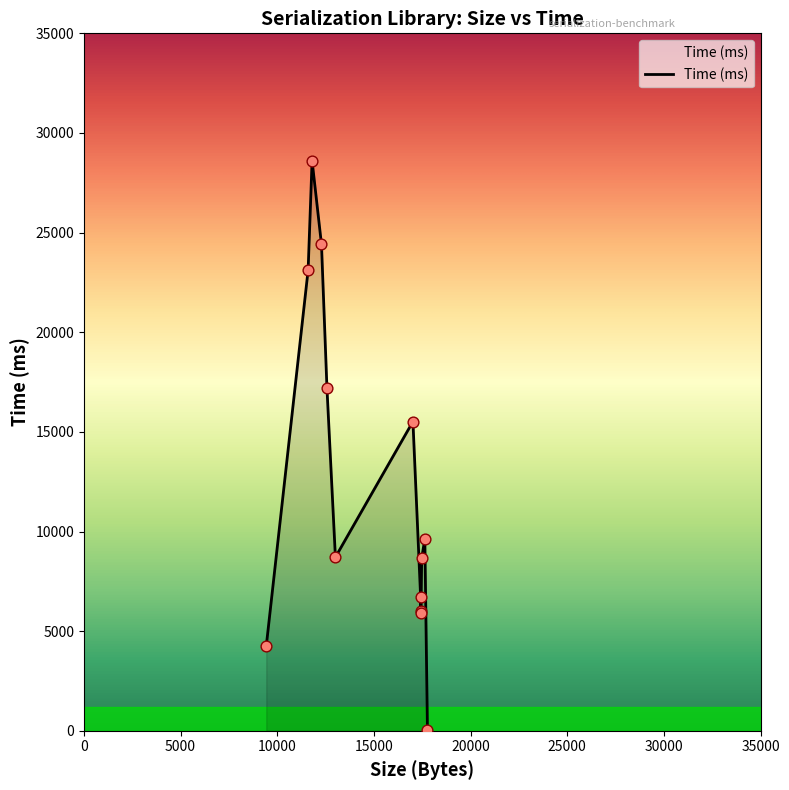

What is the maximum value shown in the chart?

28608